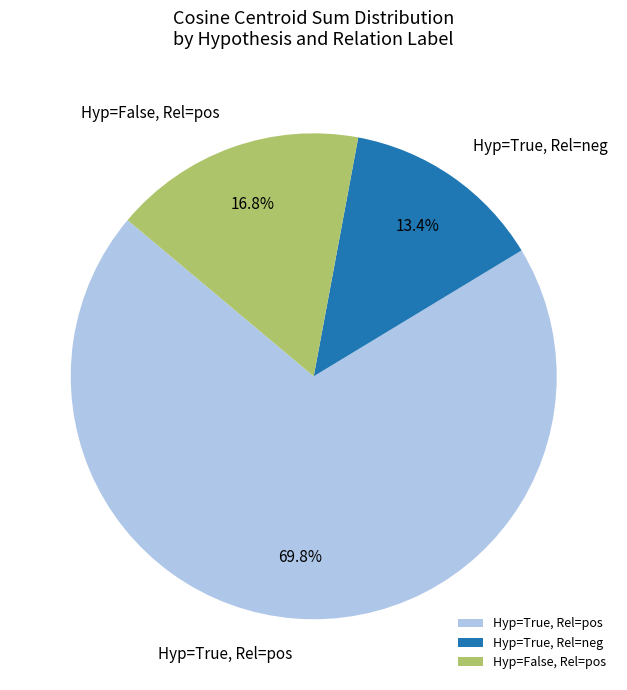

Count the number of slices in the pie.

3